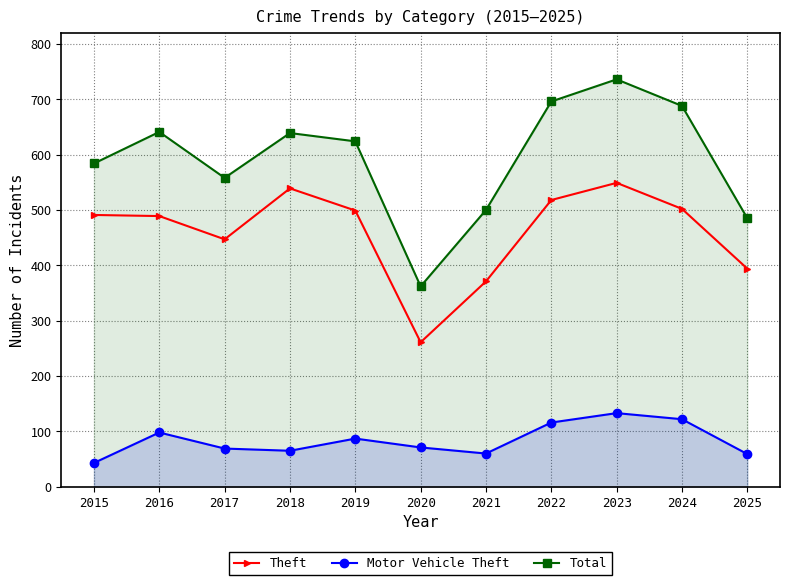

The value of Total at 2022 is 696. True or false?

True